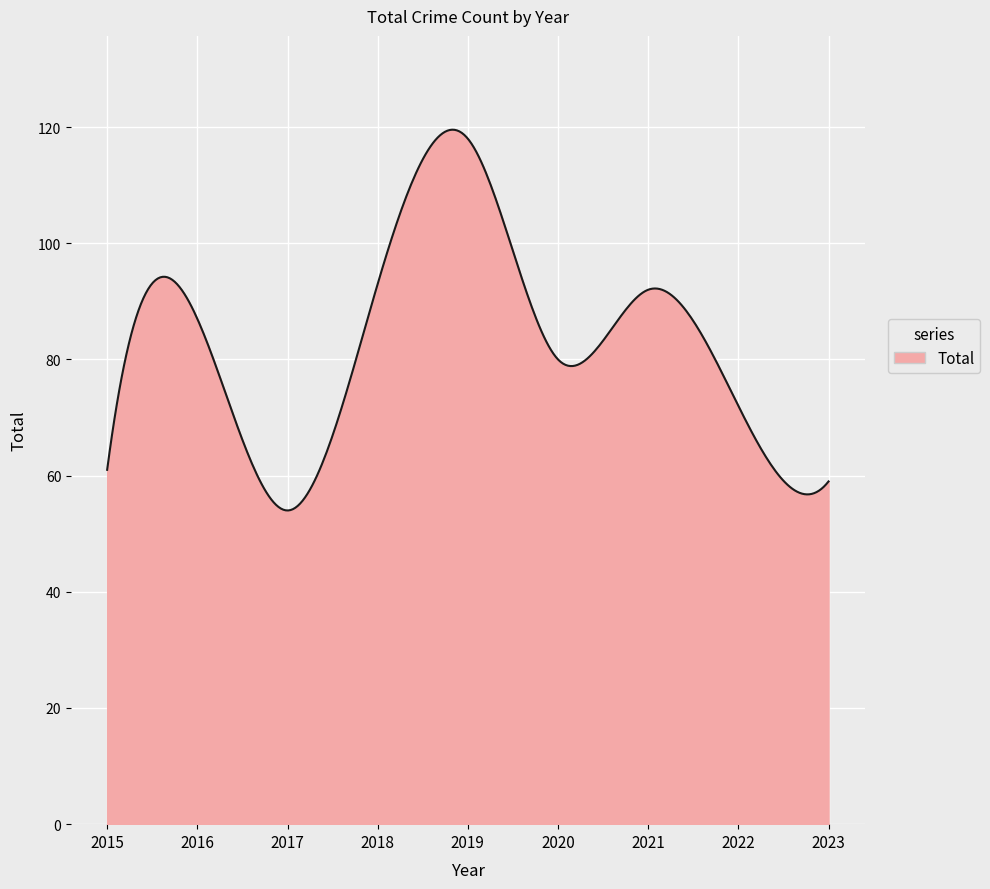

What is the minimum value shown in the chart?

54.0